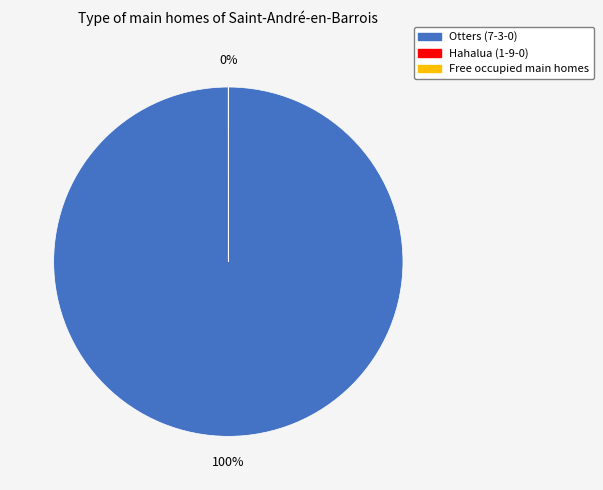

Is the sum of Hahalua (1-9-0) and Otters (7-3-0) greater than half?

Yes